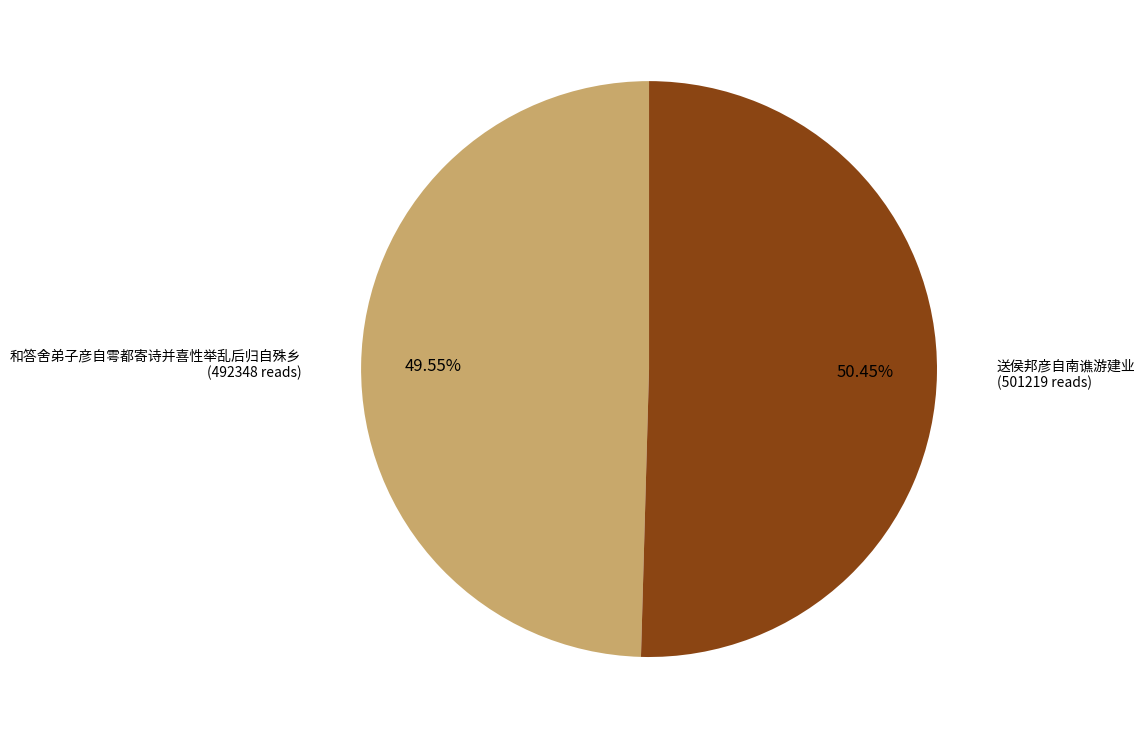

How many slices are in this pie chart?

2